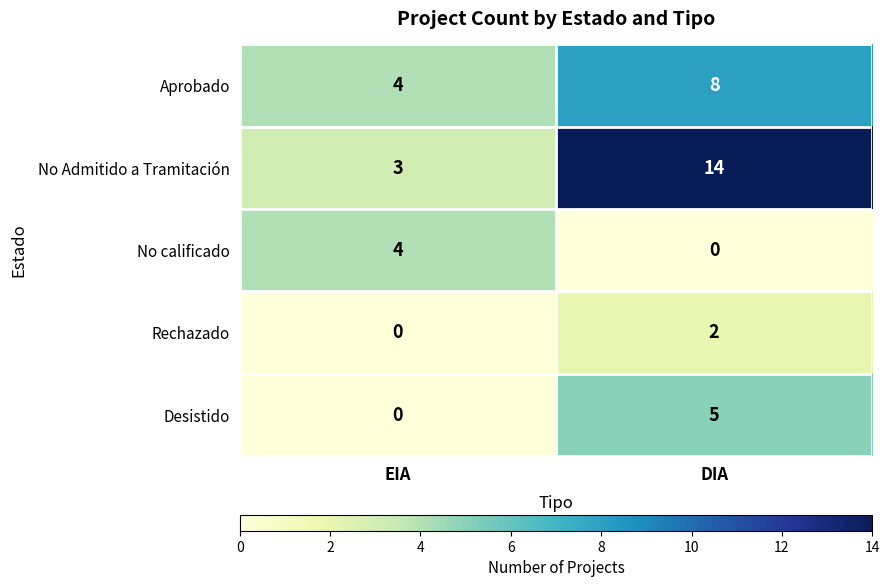

Reading right to left, transcribe all the data shown in this chart.

Aprobado: DIA=8	EIA=4
No Admitido a Tramitación: DIA=14	EIA=3
No calificado: DIA=0	EIA=4
Rechazado: DIA=2	EIA=0
Desistido: DIA=5	EIA=0